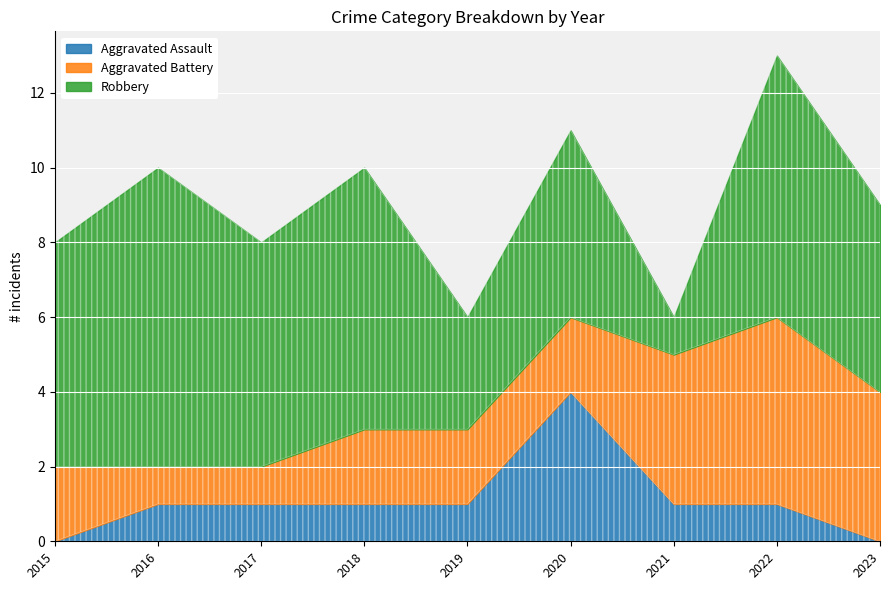

Rank the series by their average value, from lowest to highest.

Aggravated Assault, Aggravated Battery, Robbery